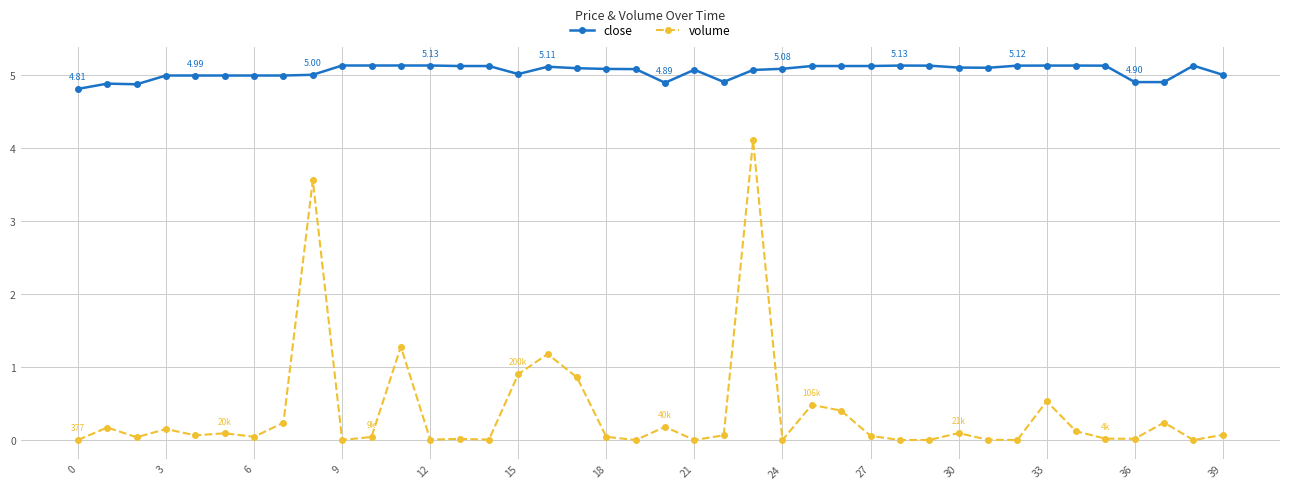

True or false: volume and close intersect in this chart.

False